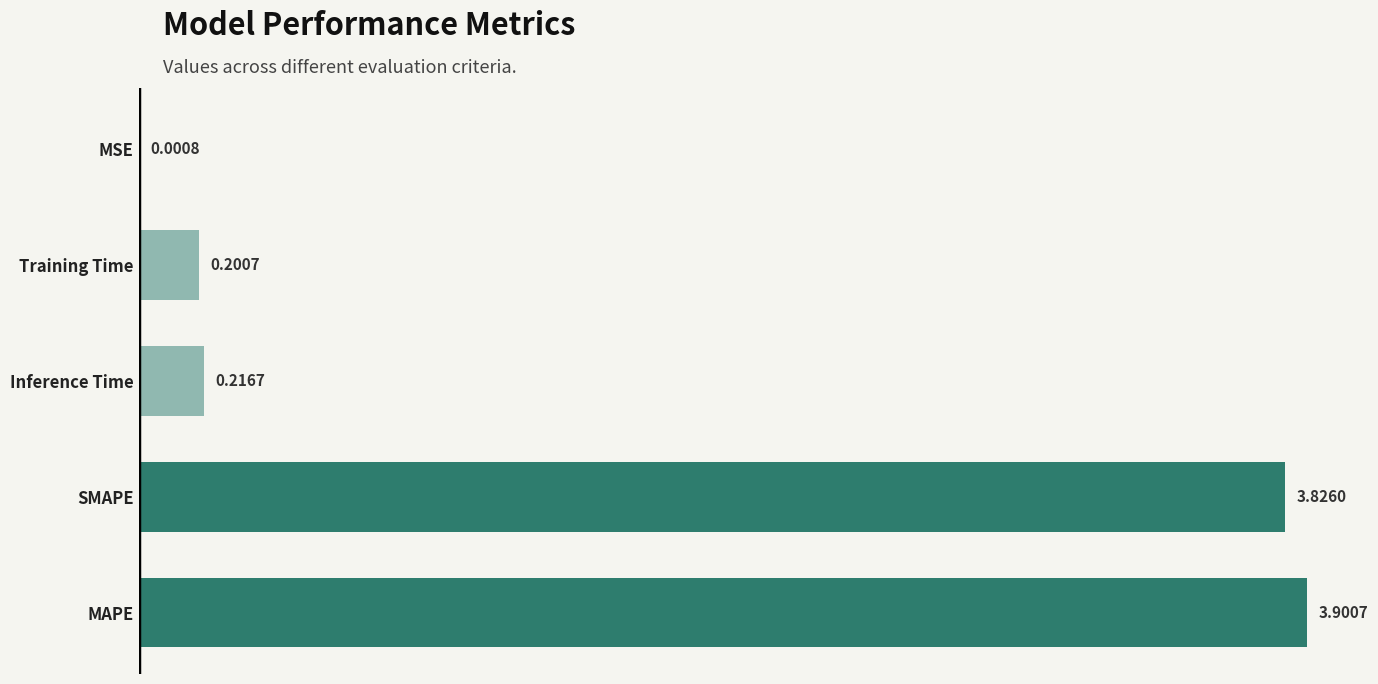

Count the number of categories in the chart.

5